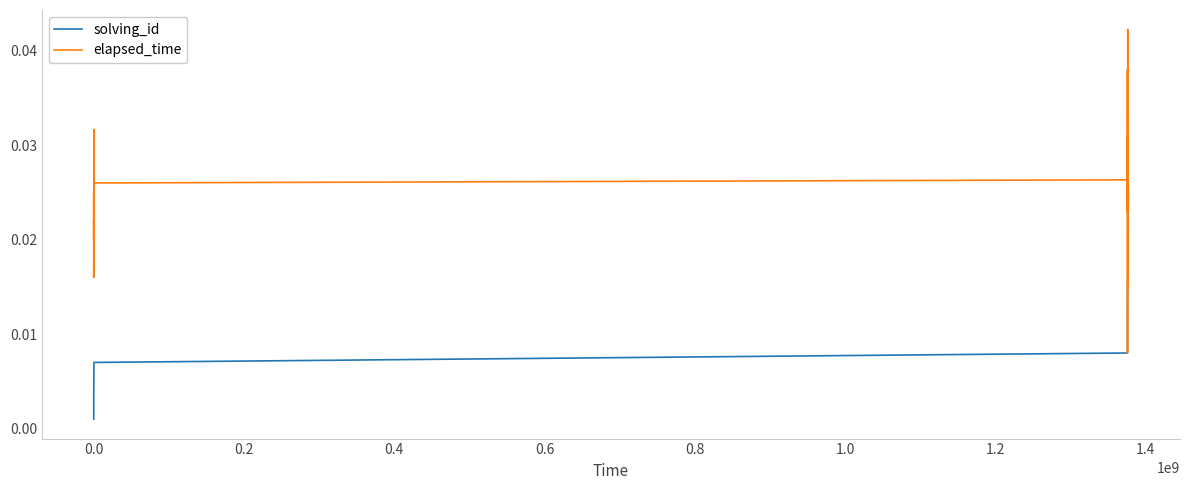

Which series has the largest range (max minus min)?

elapsed_time